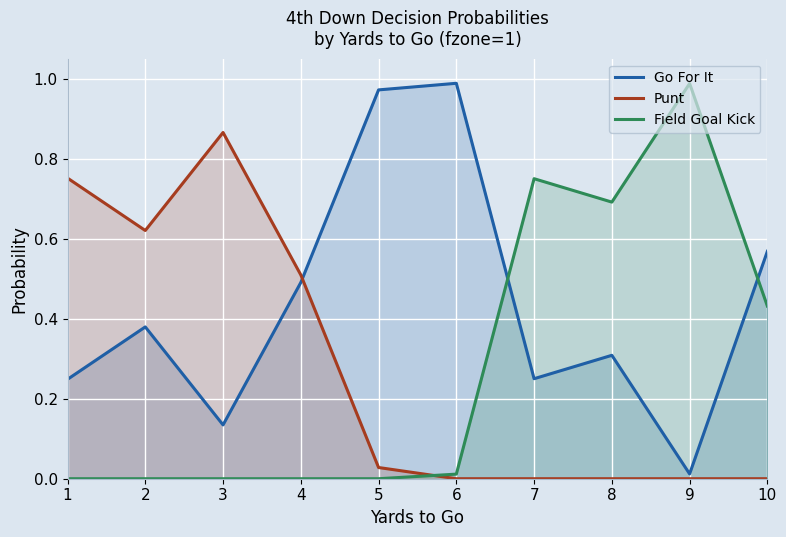

After their last crossing, which series has the higher values: Field Goal Kick or Go For It?

Go For It